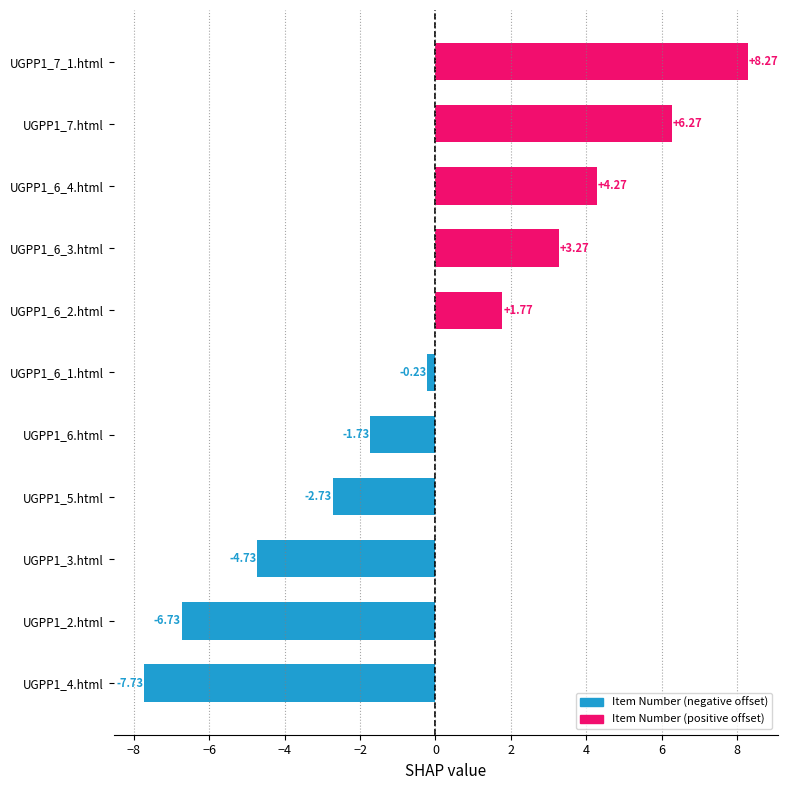

Rank the categories by value from lowest to highest.

UGPP1_4.html, UGPP1_2.html, UGPP1_3.html, UGPP1_5.html, UGPP1_6.html, UGPP1_6_1.html, UGPP1_6_2.html, UGPP1_6_3.html, UGPP1_6_4.html, UGPP1_7.html, UGPP1_7_1.html